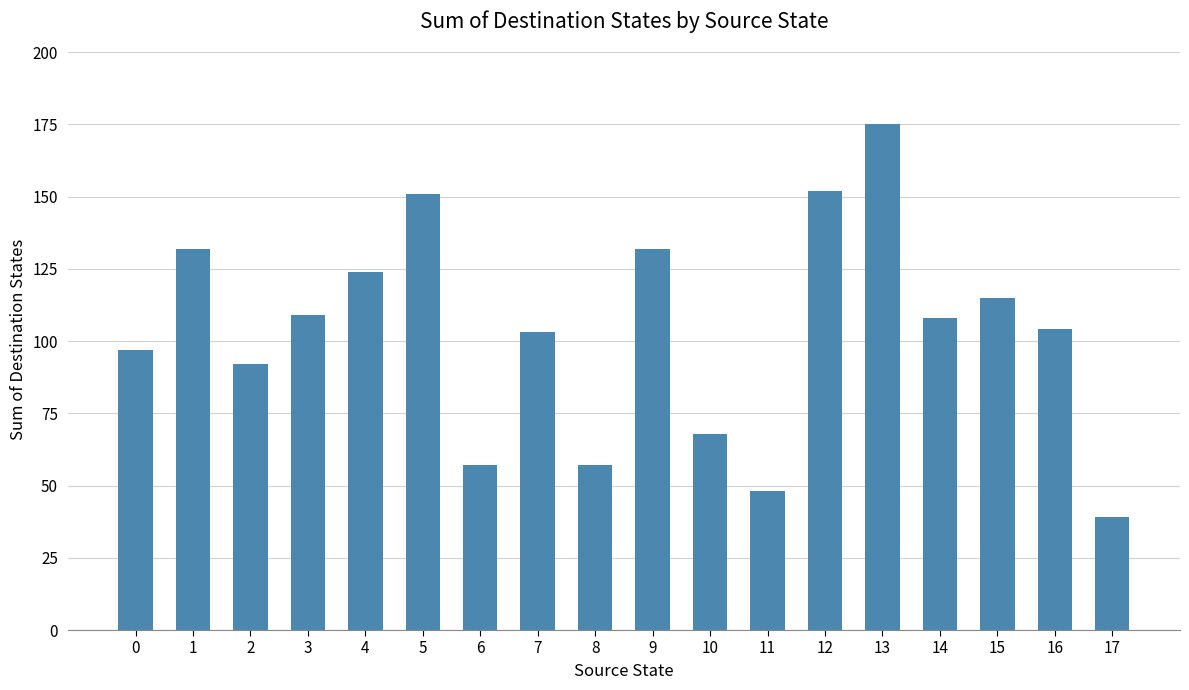

What is the change in value from 8 to 16?

+47